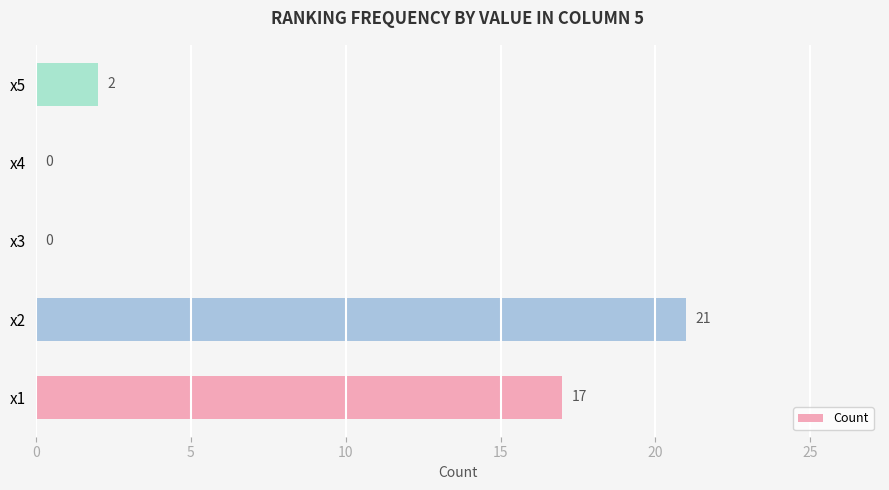

At which category does the chart reach its peak across all series?

x2